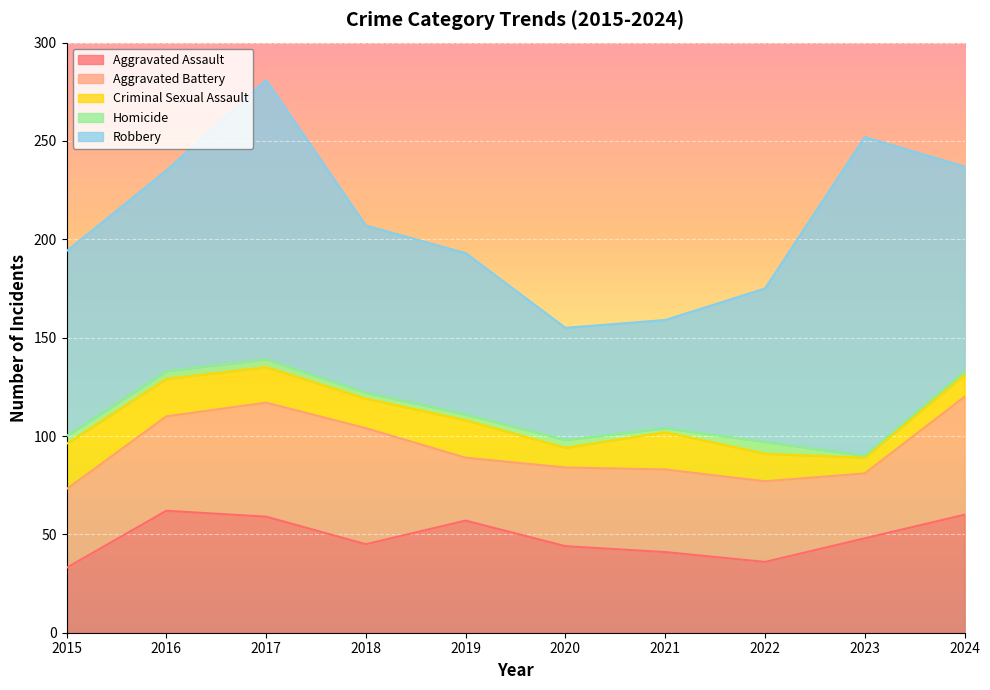

Which series has the widest spread of values?

Robbery